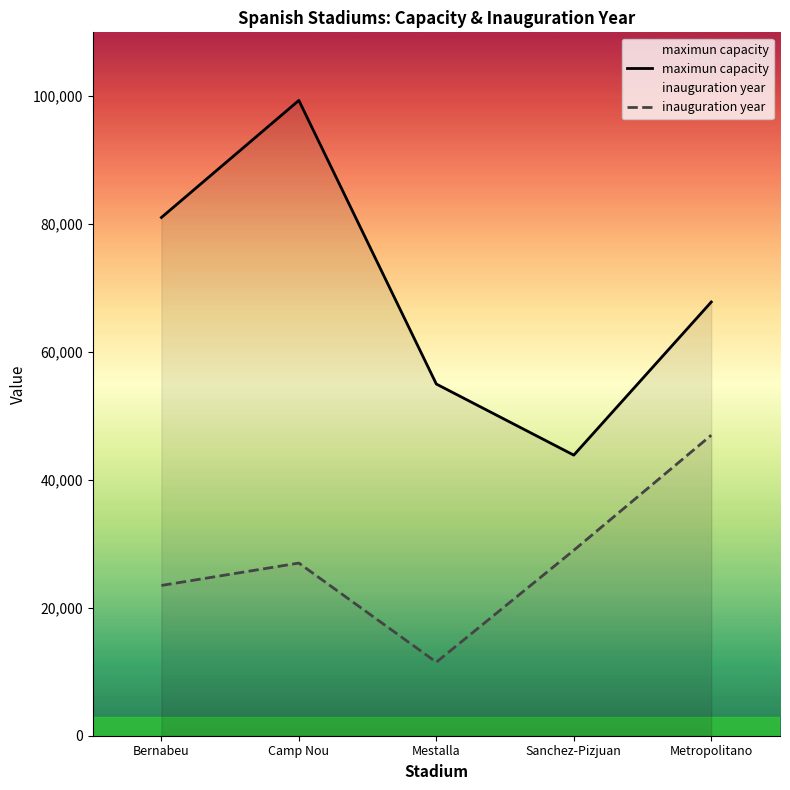

What is the maximum value shown in the chart?

99354